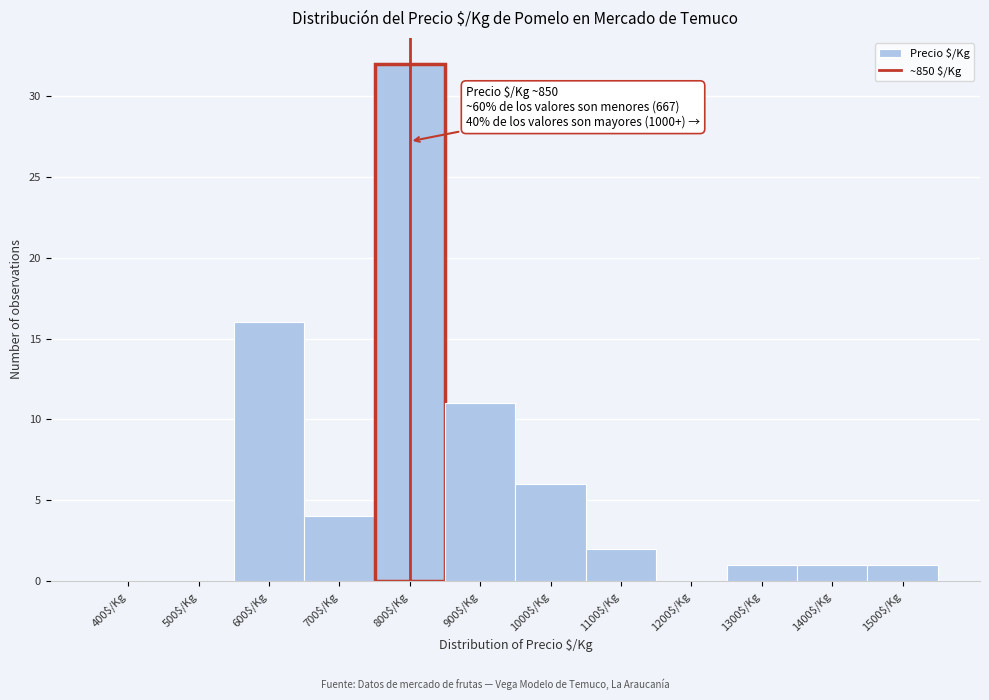

What is the sum of all values?

74